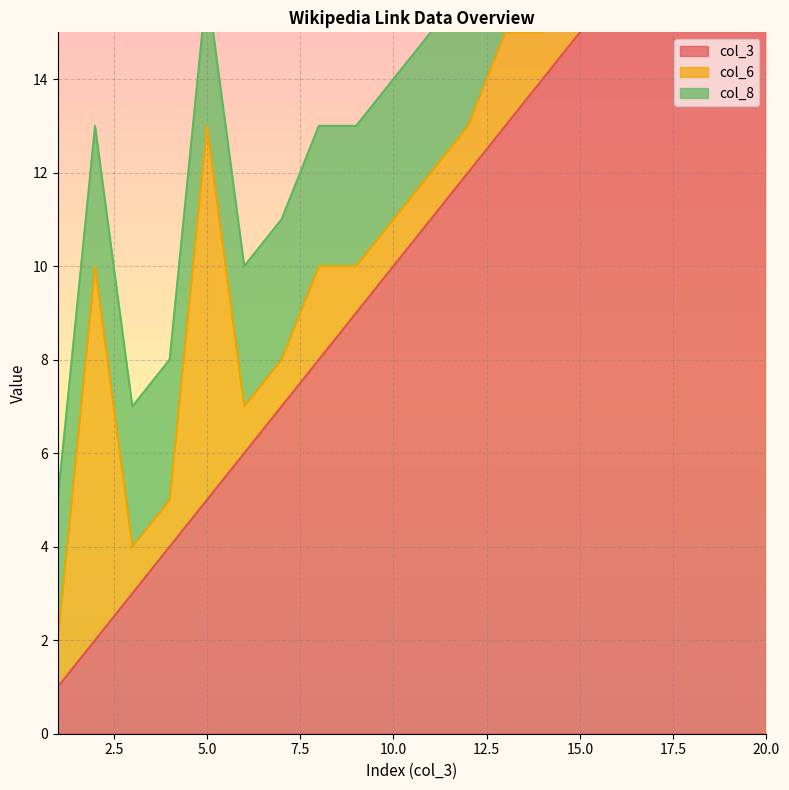

Is the value of col_6 at 13 greater than the value of col_3 at 15?

No